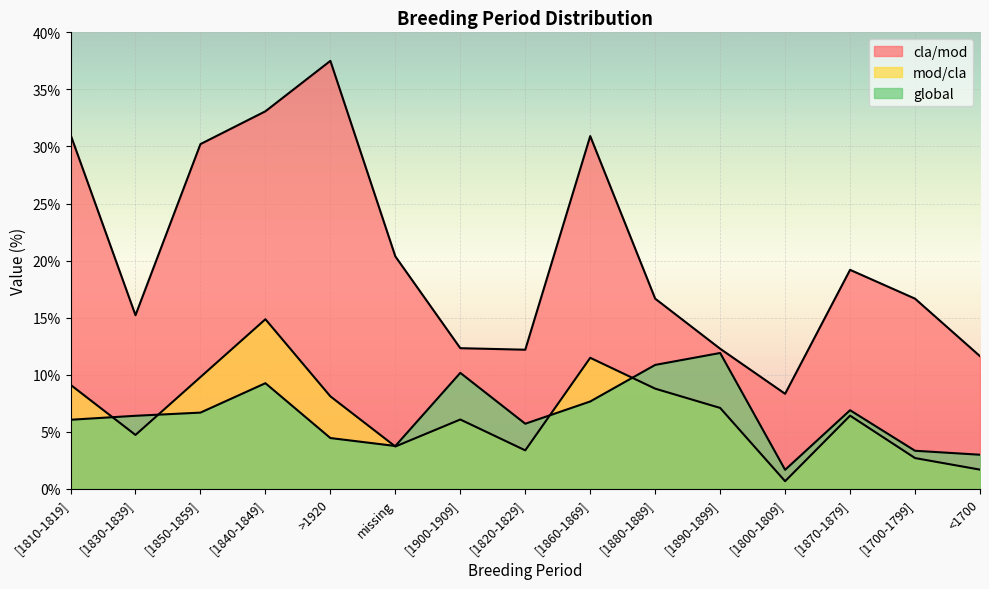

What is the total value across all series at [1820-1829]?

21.3